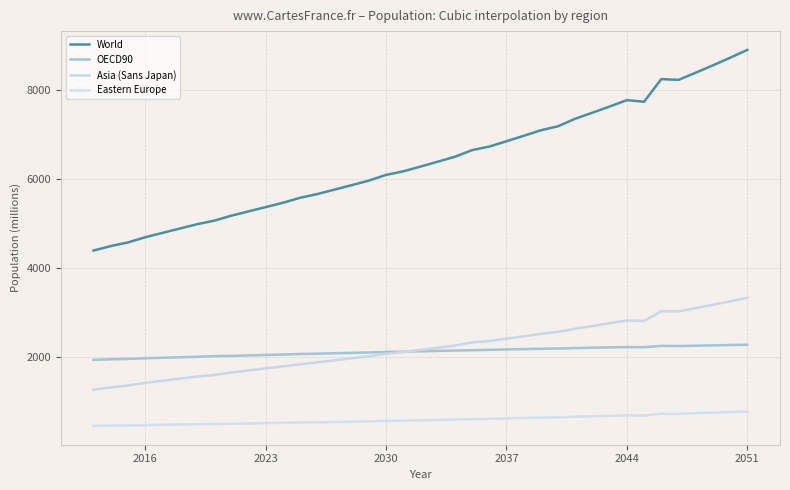

How many lines are shown in the chart?

4